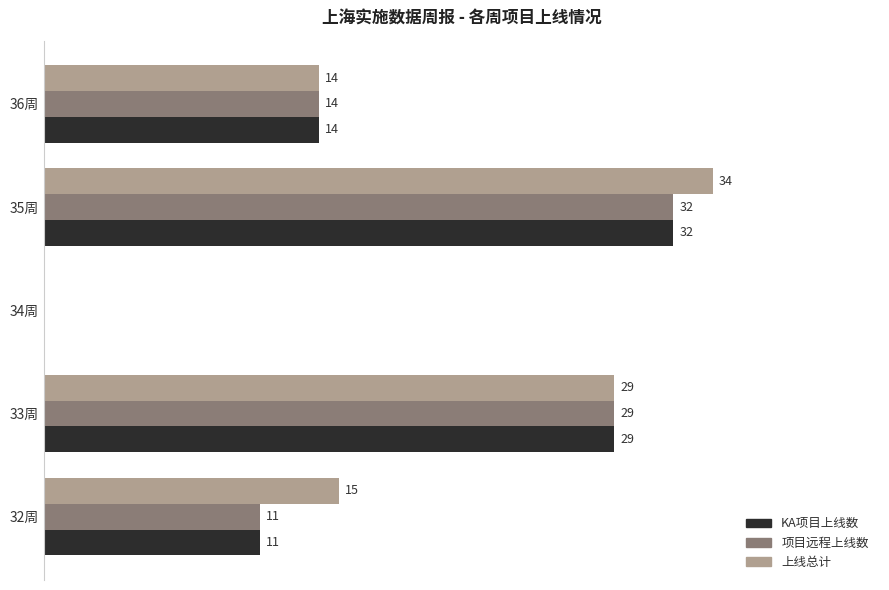

At which category is the sum across all series the highest?

35周